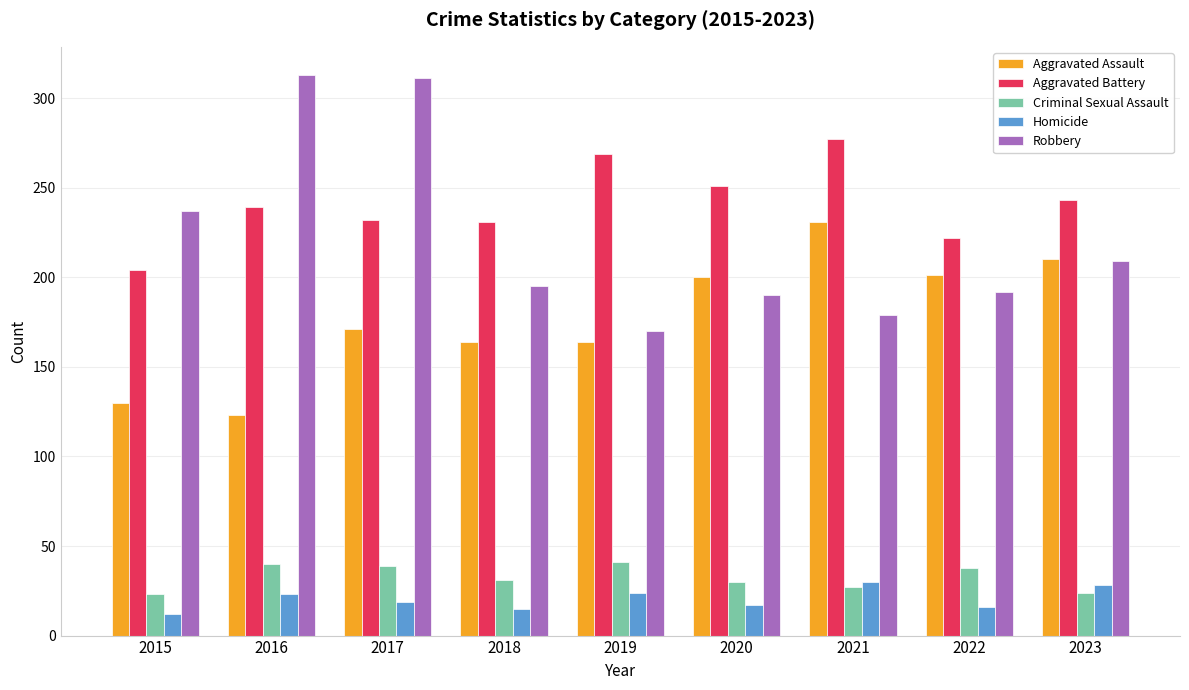

Which series changed the most between 2020 and 2021?

Aggravated Assault